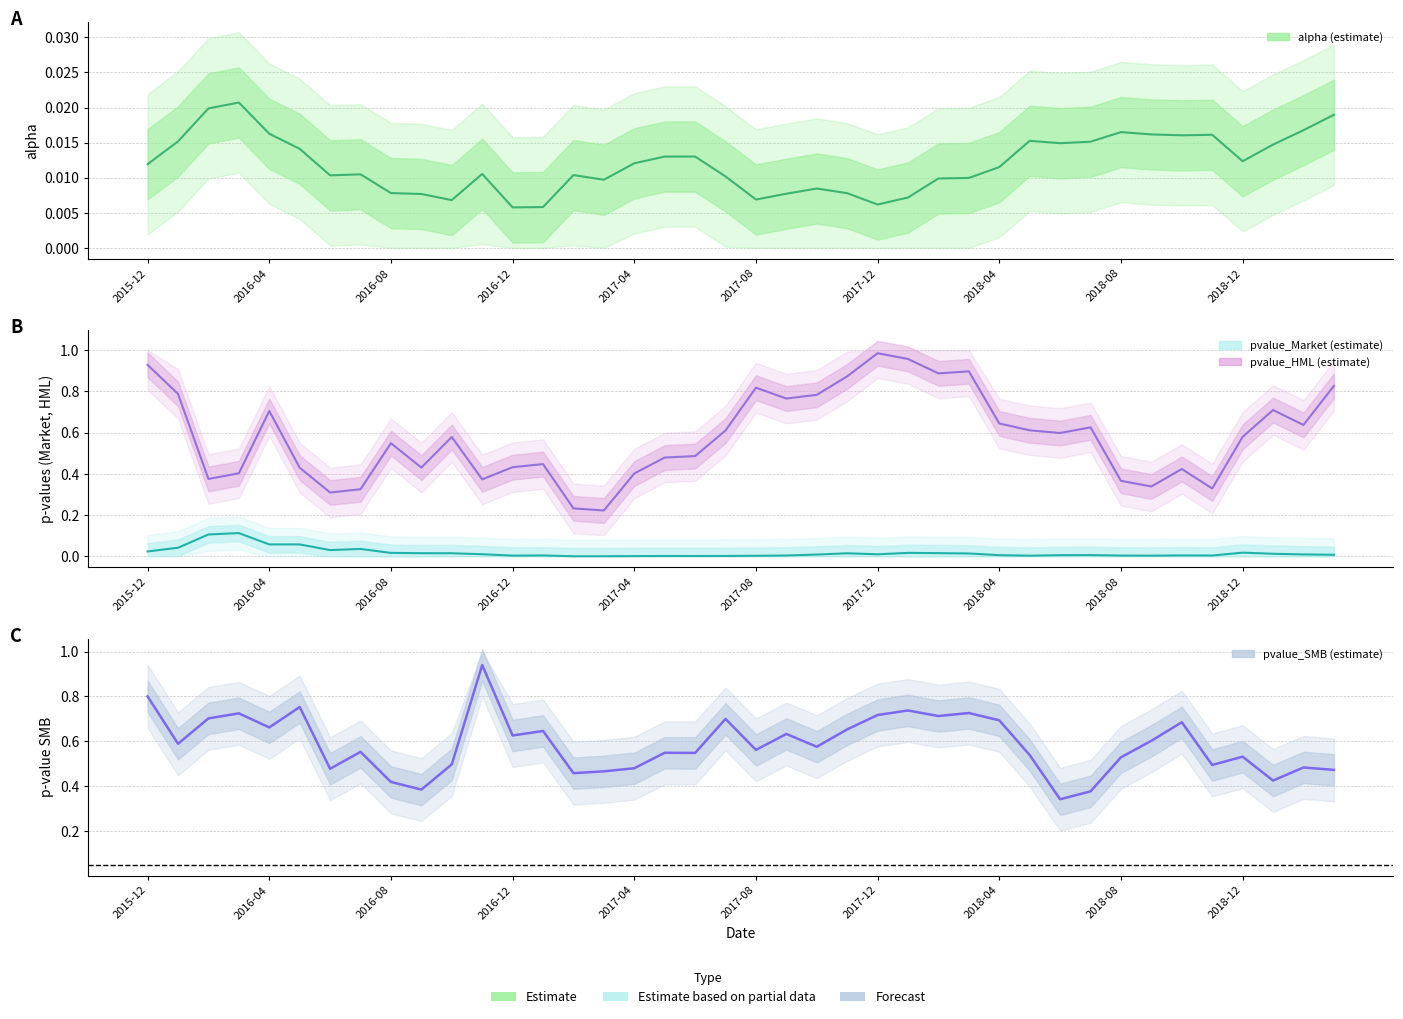

Is the value of alpha at 13 greater than the value of pvalue_HML at 21?

No